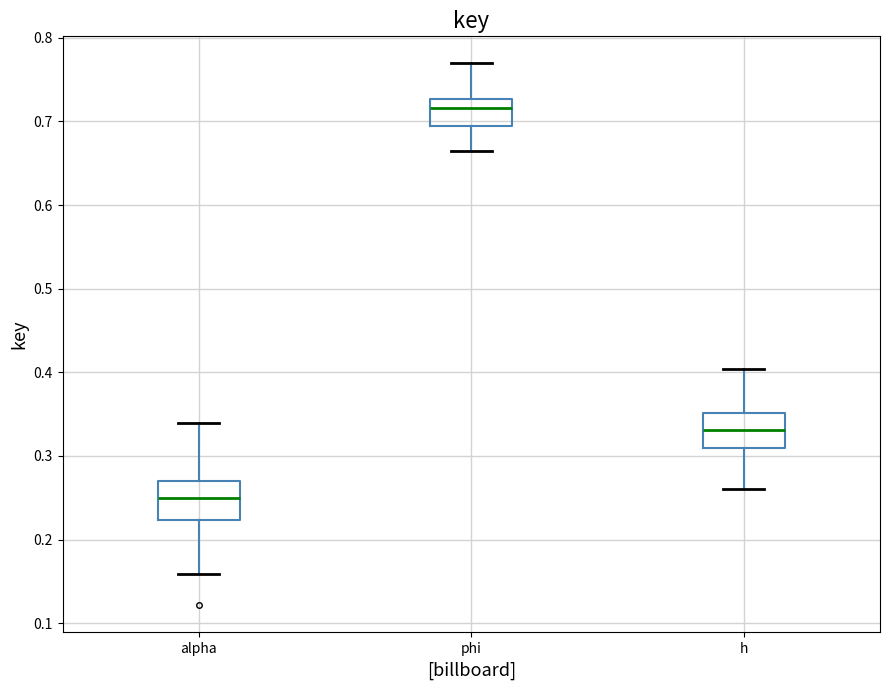

Which box's median line is the highest?

phi